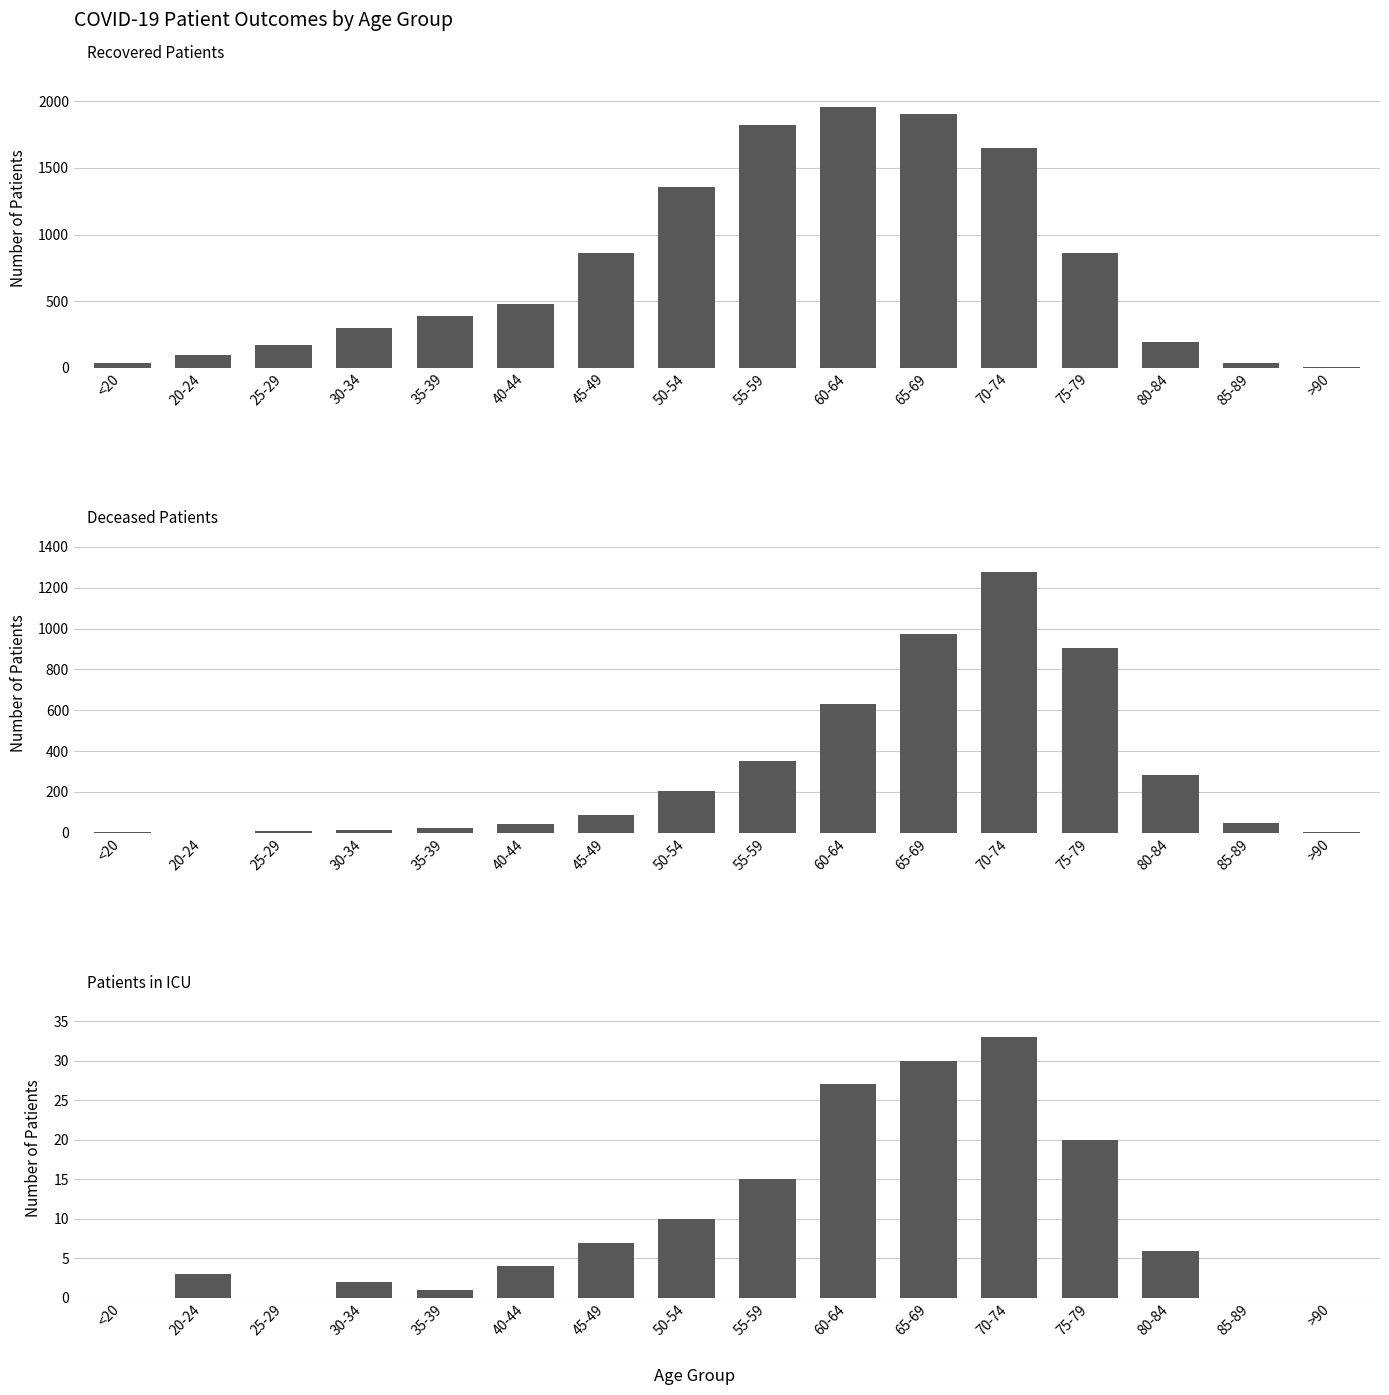

Between 25-29 and 35-39, which is larger?

35-39